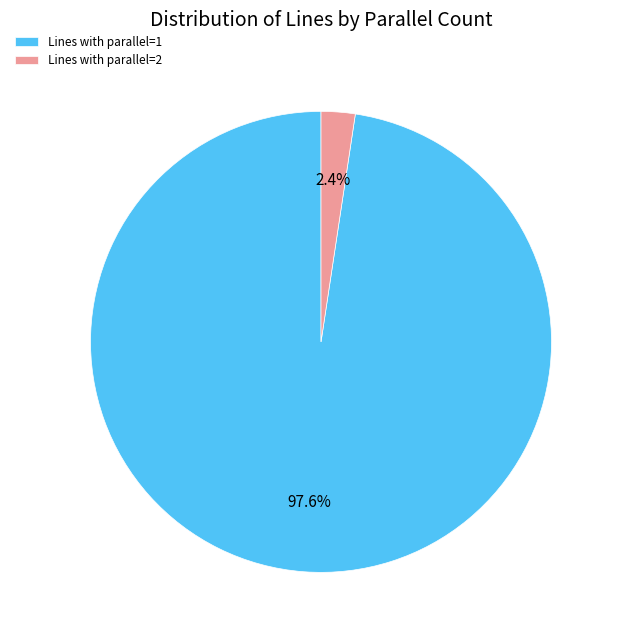

Which category has the smallest portion of the pie?

Lines with parallel=2